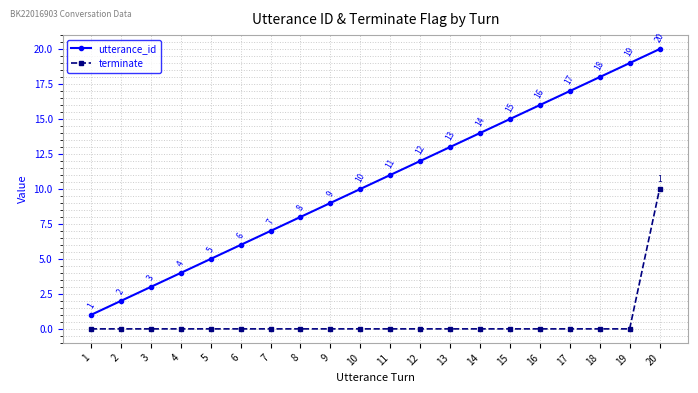

What is the sum of all utterance_id values?

210